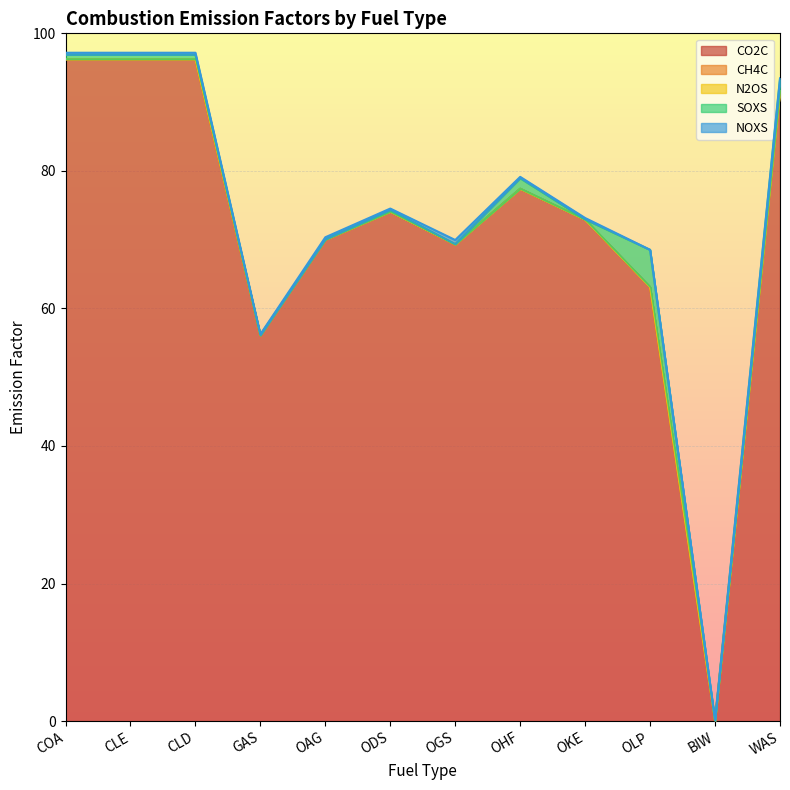

At which category does the chart reach its minimum across all series?

BIW